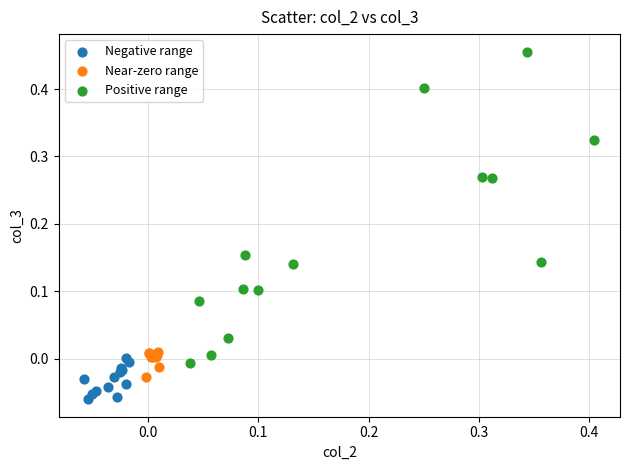

Which series contains the lowest Y value?

Negative range